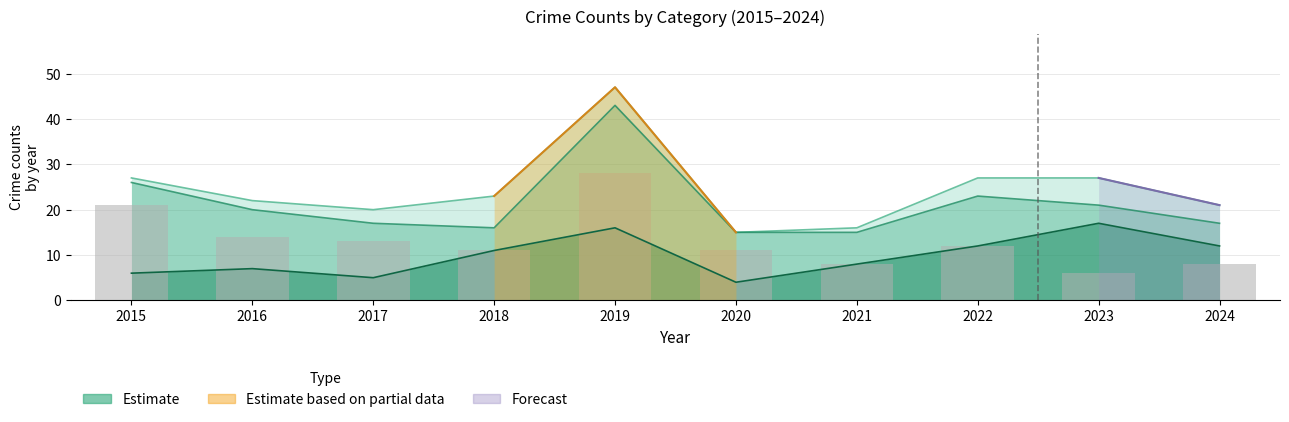

Between 2018 and 2015, which is larger?

2015